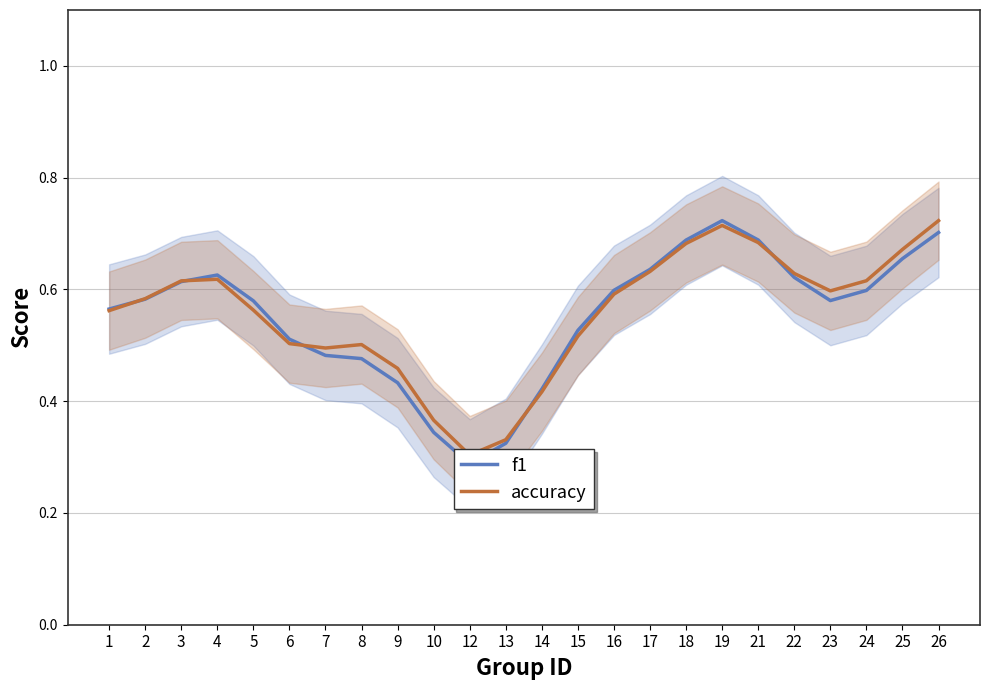

At which label does f1 reach its minimum?

12